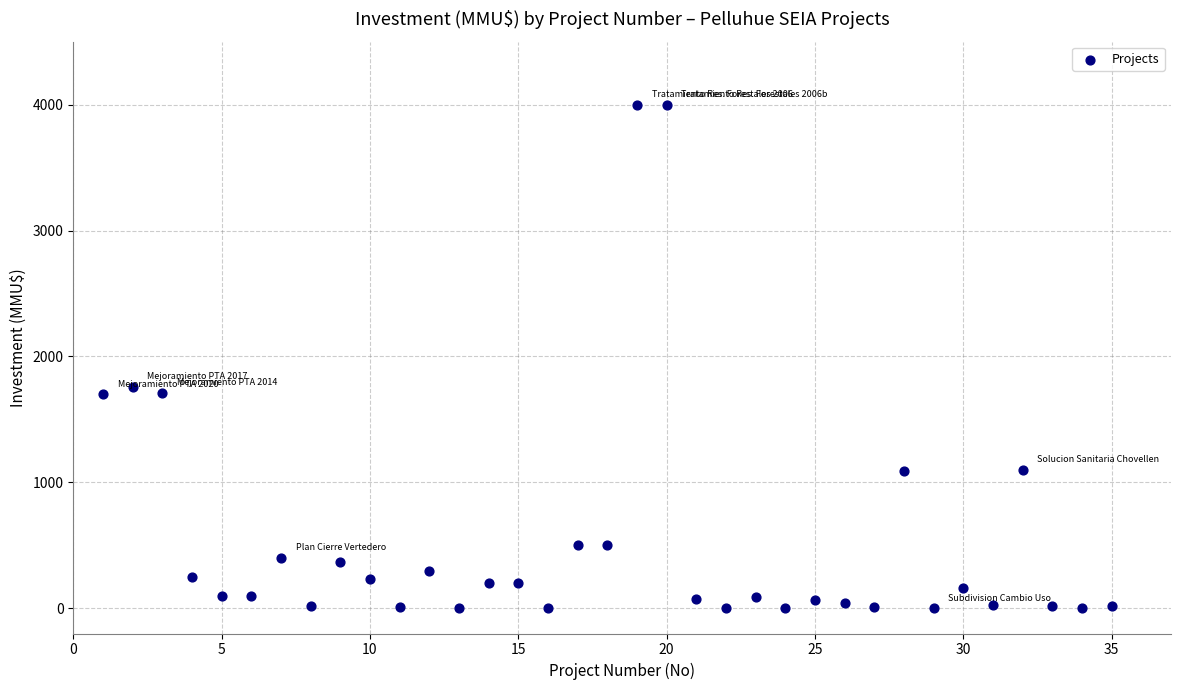

What Y value in the scatter plot is closest to 2000?

1760